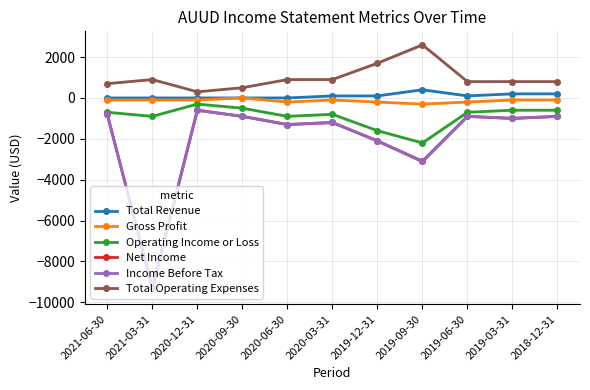

Is it true that Income Before Tax equals -624 at 2019-09-30?

False